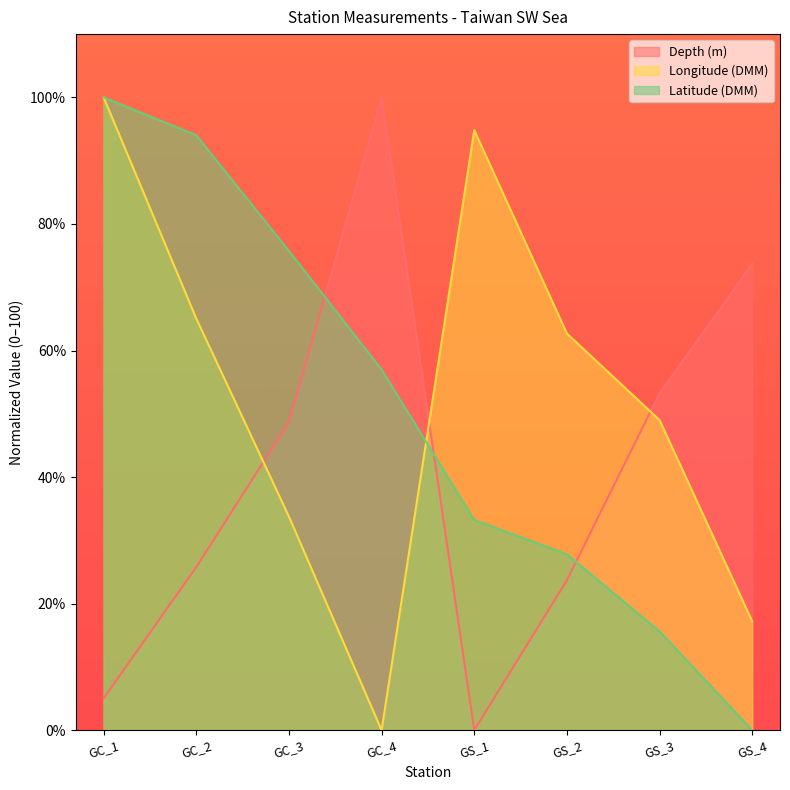

Between which two adjacent categories do Depth (m) and Latitude (DMM) first intersect?

GC_3 and GC_4